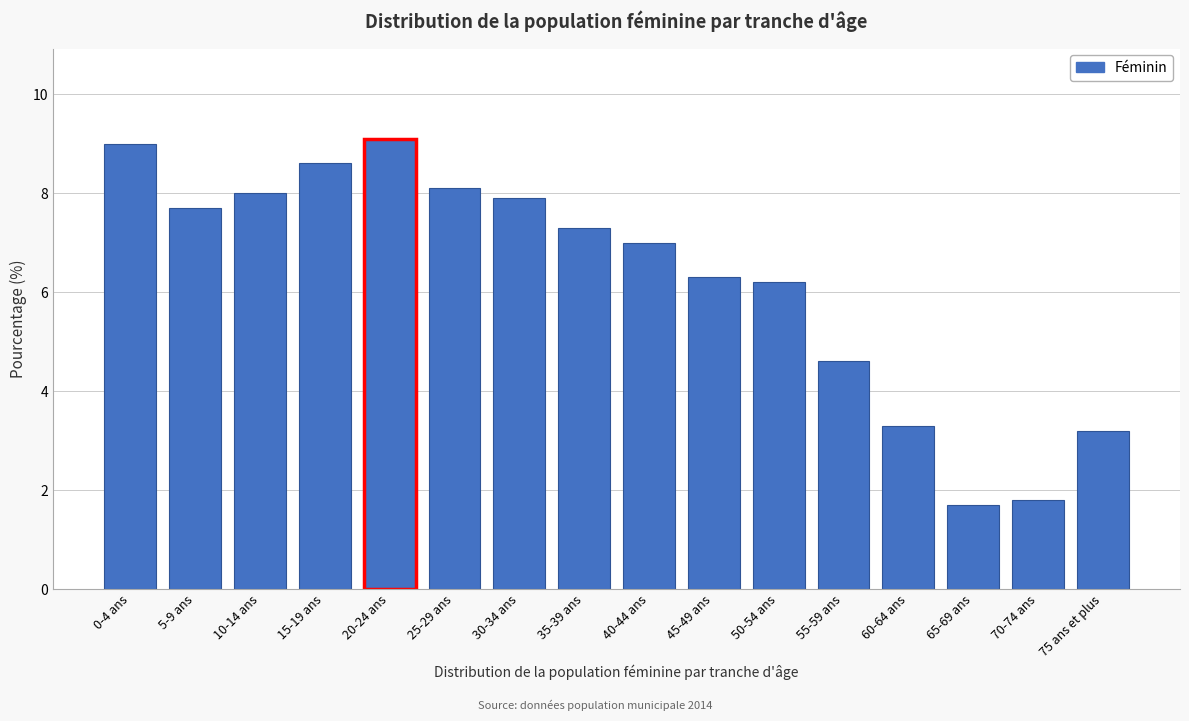

Reading left to right, extract all data points from this chart.

0-4 ans=9.0	5-9 ans=7.7	10-14 ans=8.0	15-19 ans=8.6	20-24 ans=9.1	25-29 ans=8.1	30-34 ans=7.9	35-39 ans=7.3	40-44 ans=7.0	45-49 ans=6.3	50-54 ans=6.2	55-59 ans=4.6	60-64 ans=3.3	65-69 ans=1.7	70-74 ans=1.8	75 ans et plus=3.2